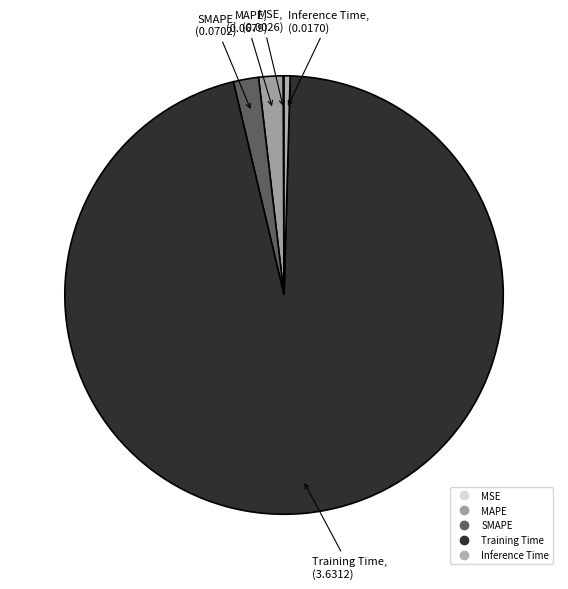

The MAPE slice represents 2% of the pie. True or false?

True